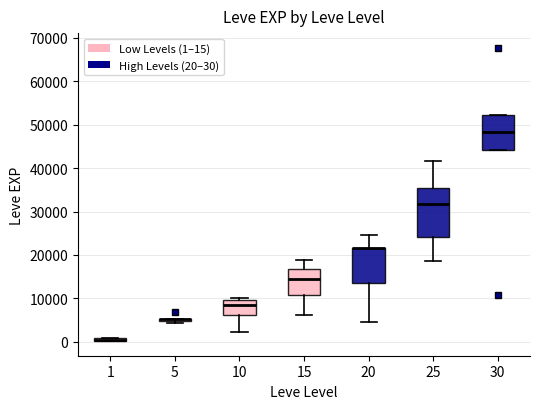

Comparing the boxes themselves (not the whiskers), which one is the tallest?

25